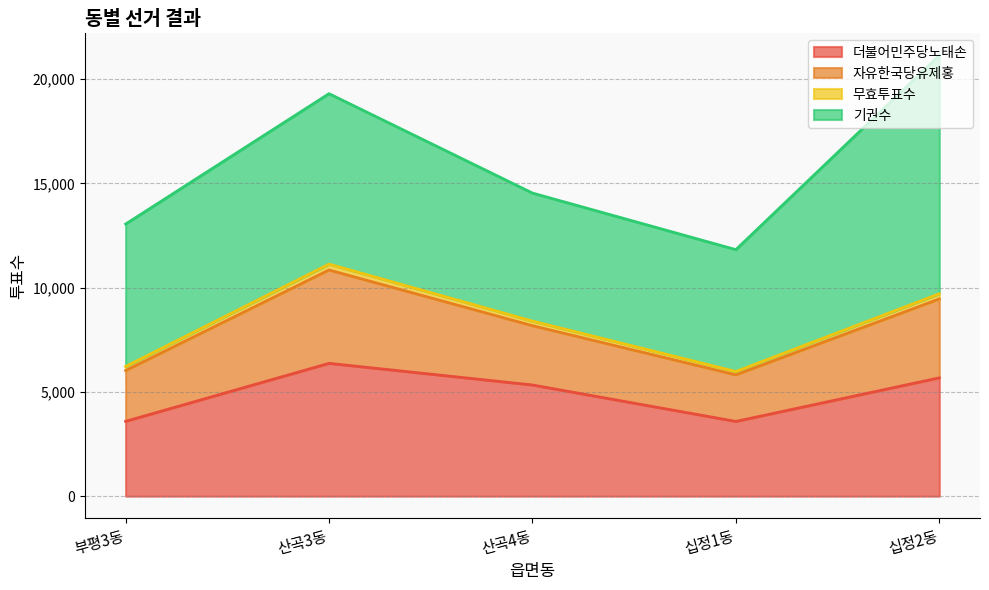

At which category is the sum across all series the highest?

십정2동